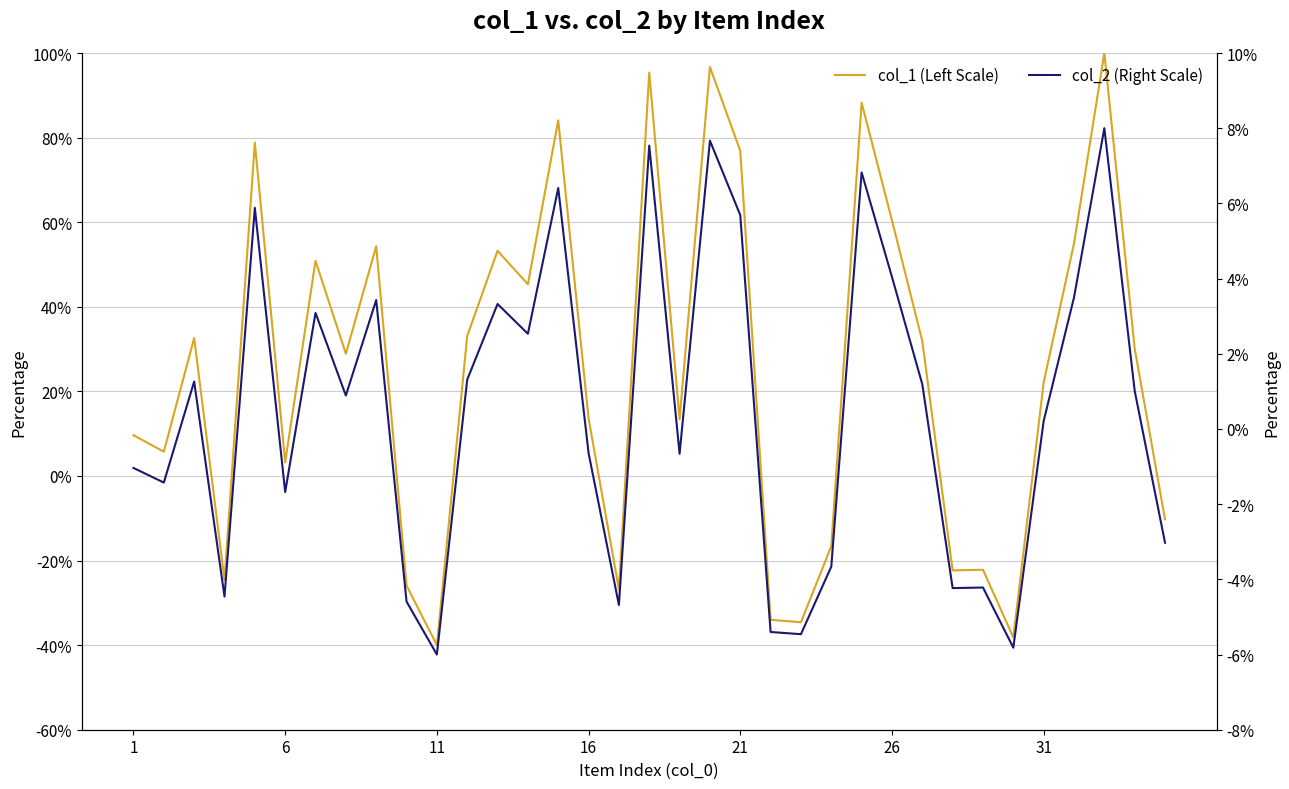

How many data points in col_2 (Right Scale) are above 0?

19